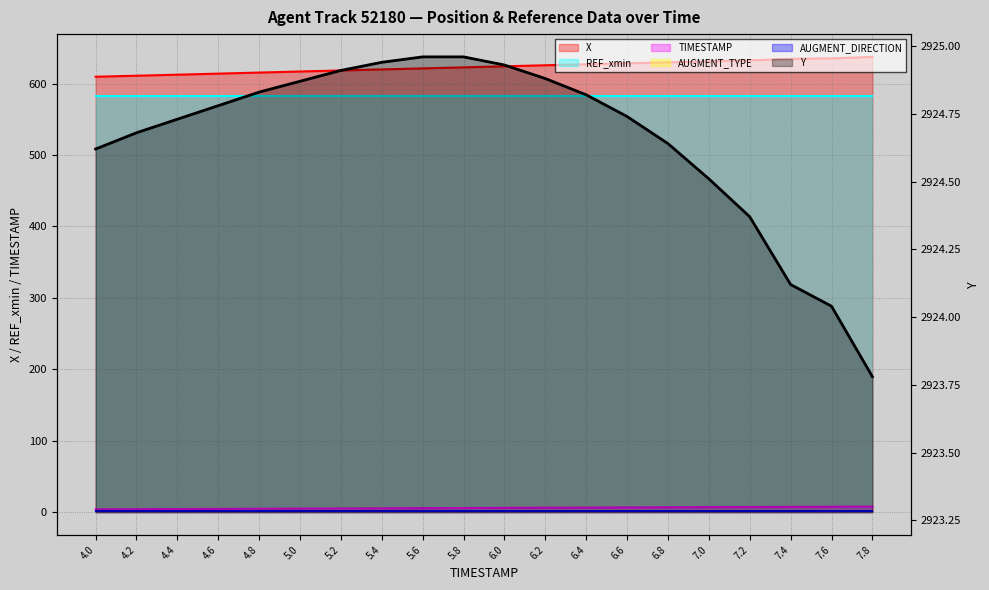

What is the difference between the second highest and second lowest values in the Y series?

0.9